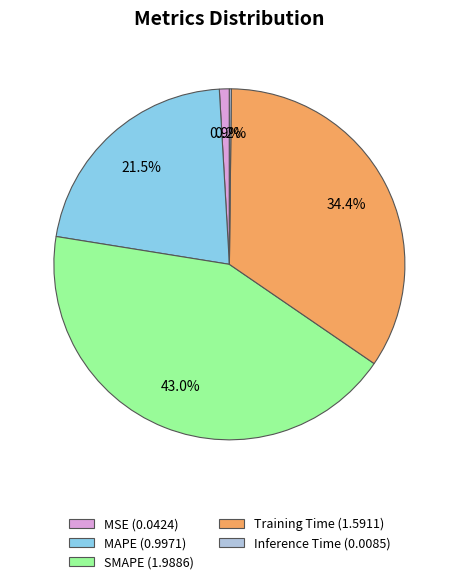

What is the largest slice in the pie chart?

SMAPE